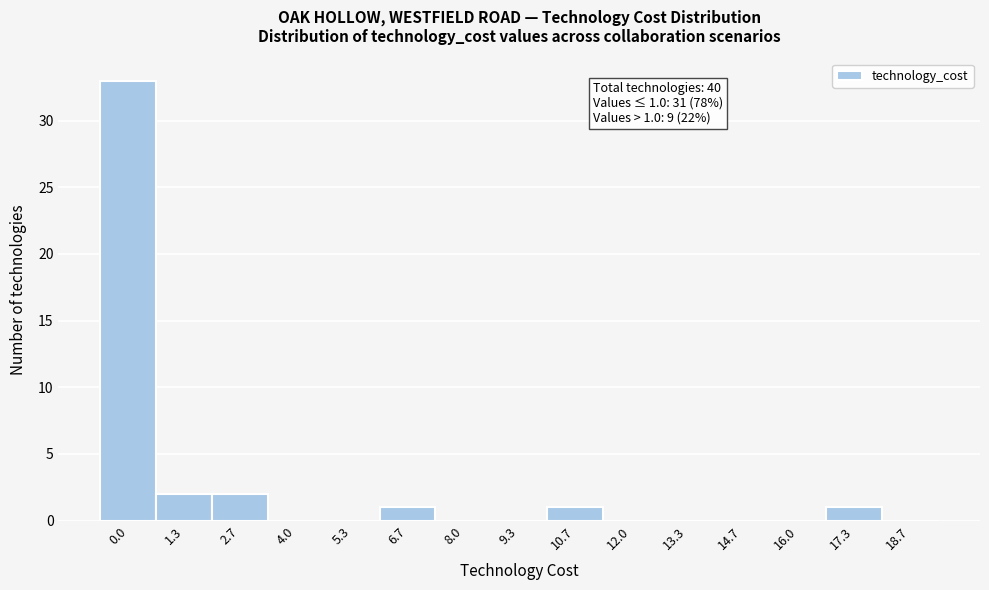

Reading right to left, list all the values displayed in this chart.

18.7=0	17.3=1	16.0=0	14.7=0	13.3=0	12.0=0	10.7=1	9.3=0	8.0=0	6.7=1	5.3=0	4.0=0	2.7=2	1.3=2	0.0=33